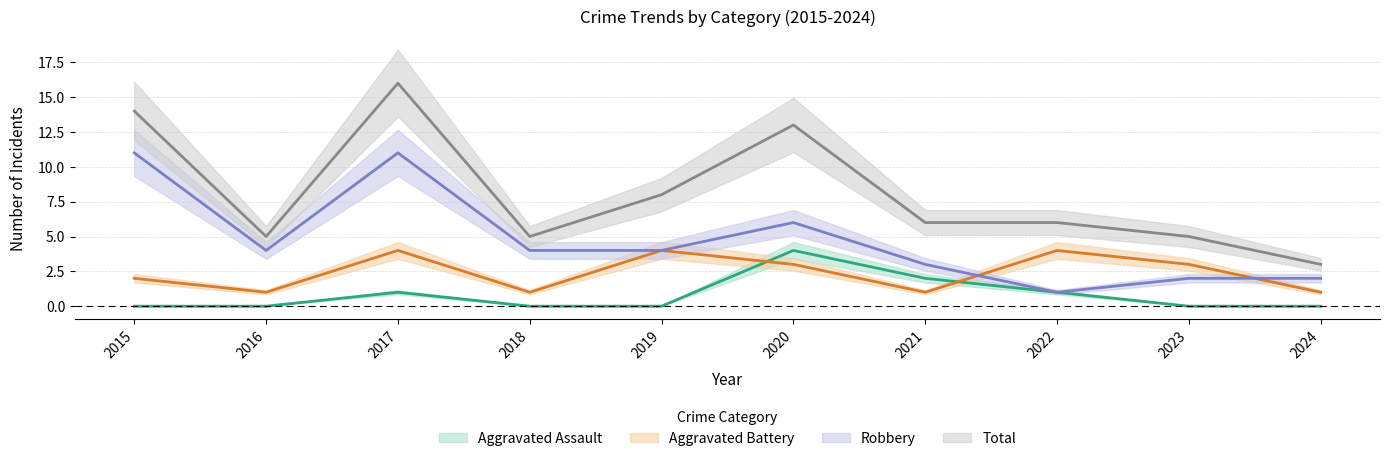

What is the average value of the Total series?

8